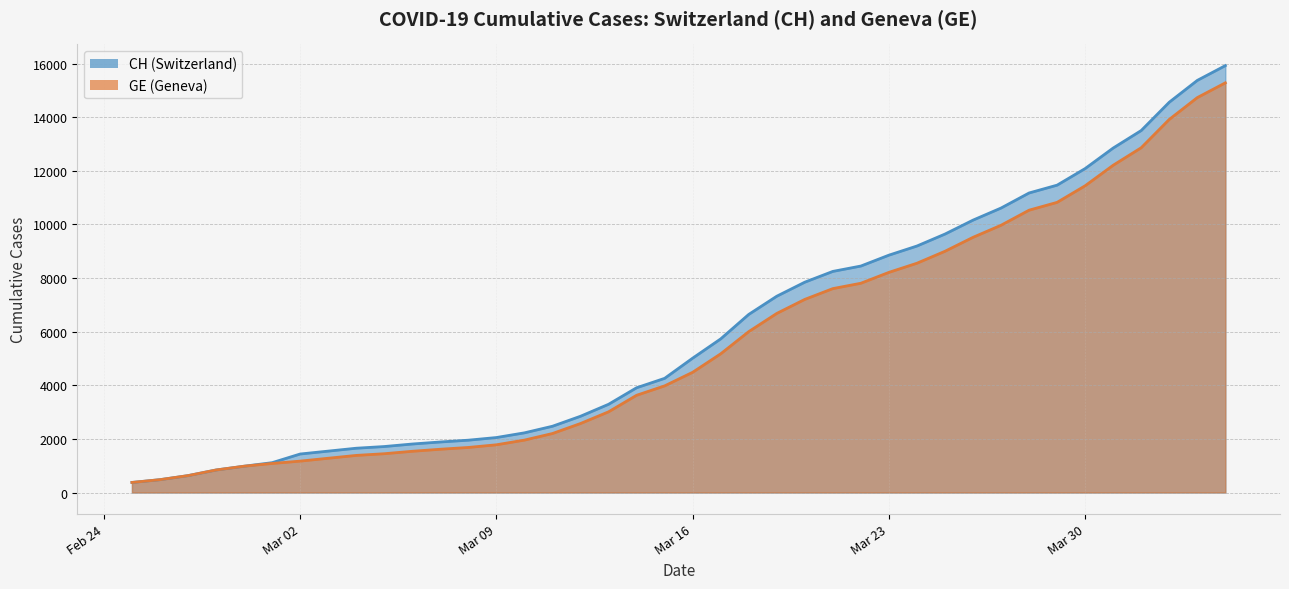

Between 2020-02-26 and 2020-03-24, which series saw the biggest shift?

CH